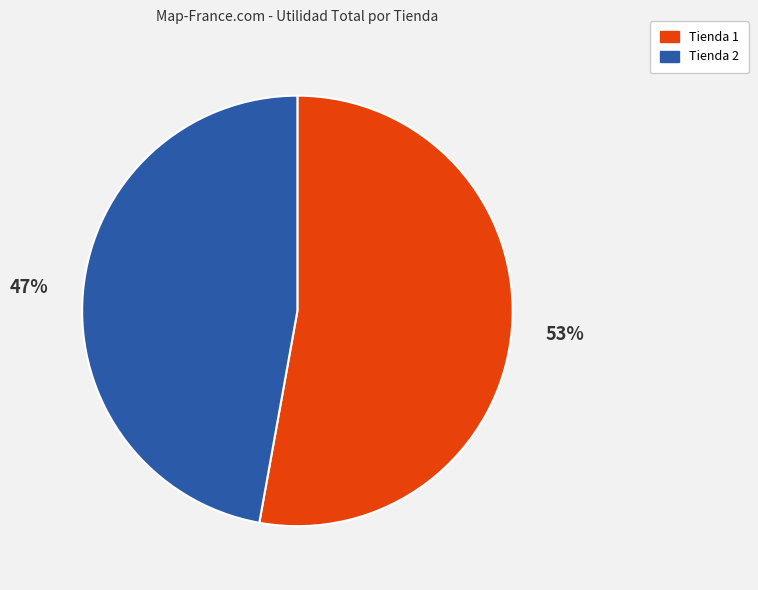

The Tienda 1 slice represents 42% of the pie. True or false?

False